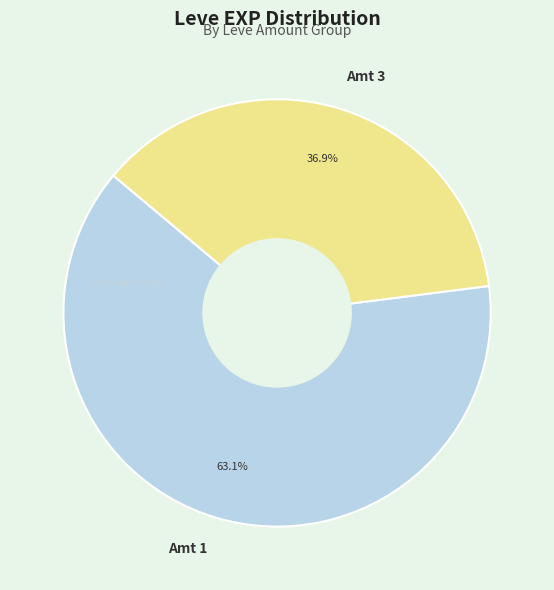

Is there any slice that represents more than half of the pie?

Yes